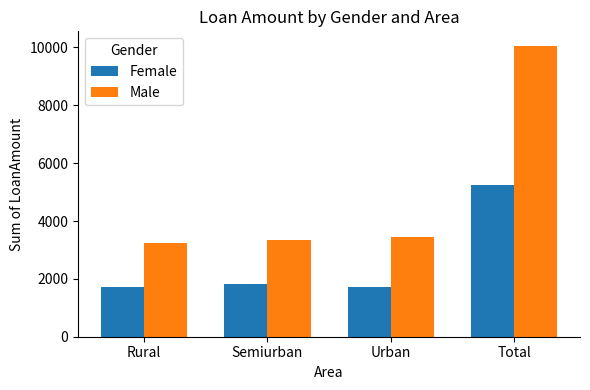

Between Urban and Total, which series saw the biggest shift?

Male